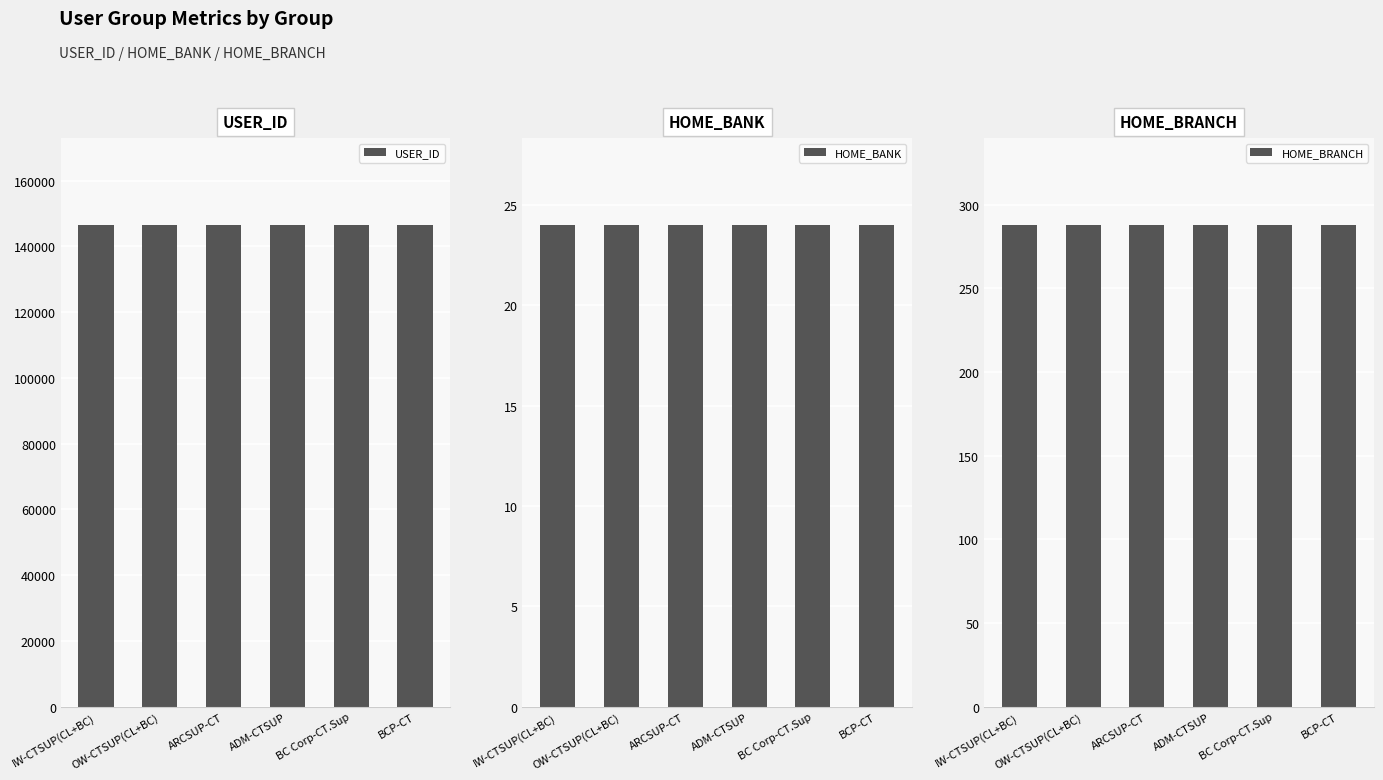

What are all the series names shown in the legend?

USER_ID, HOME_BANK, HOME_BRANCH